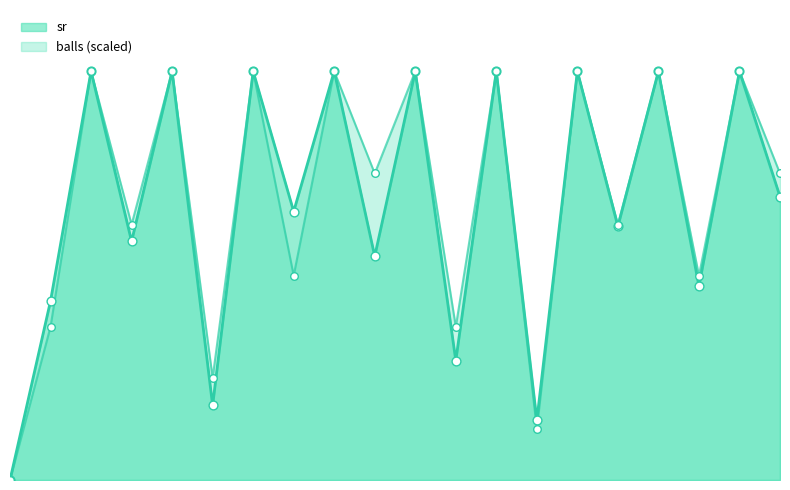

Which series has the widest spread of Y values?

balls